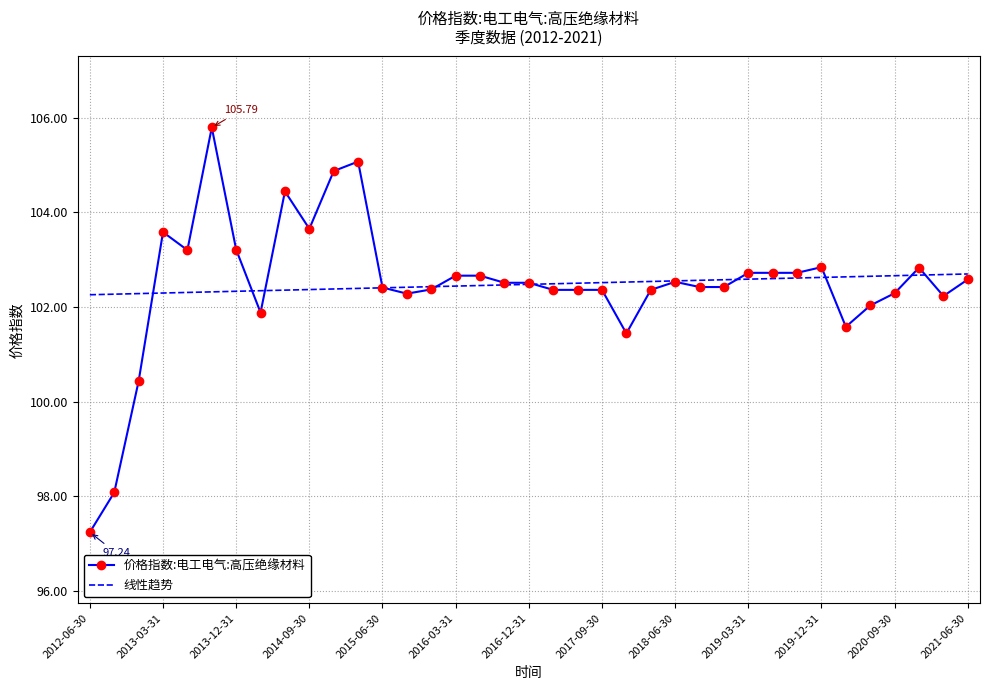

At how many categories does at least one series exceed 102?

37